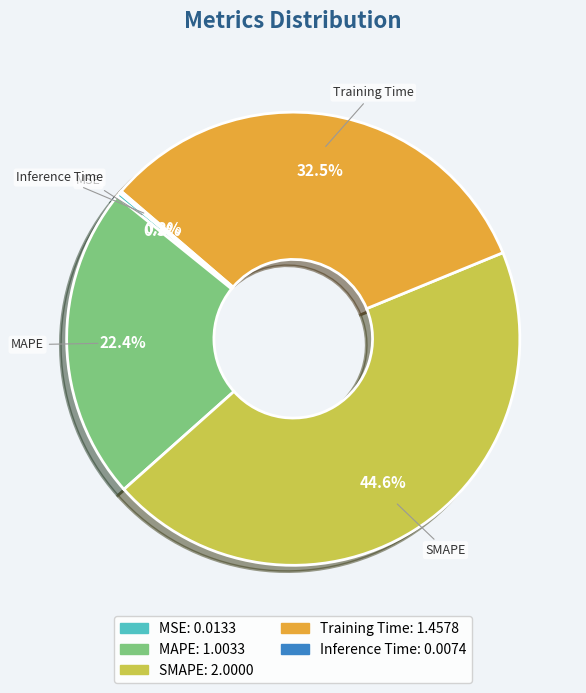

Which category has the biggest portion of the pie?

SMAPE